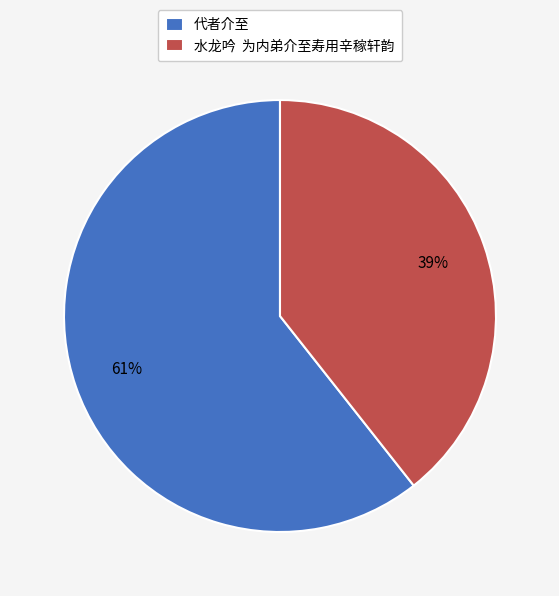

To the nearest percent, what percentage of the pie is 代者介至?

61%